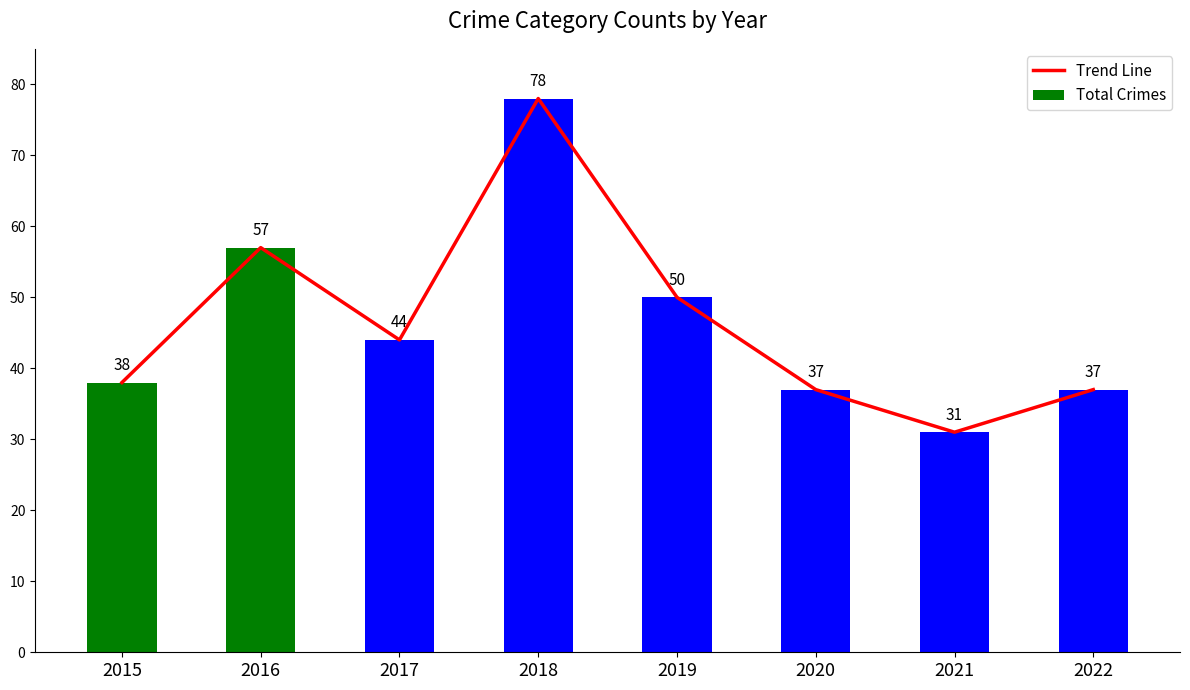

Reading right to left, extract all data points from this chart.

Trend Line: 37	31	37	50	78	44	57	38
Total Crimes: 37	31	37	50	78	44	57	38